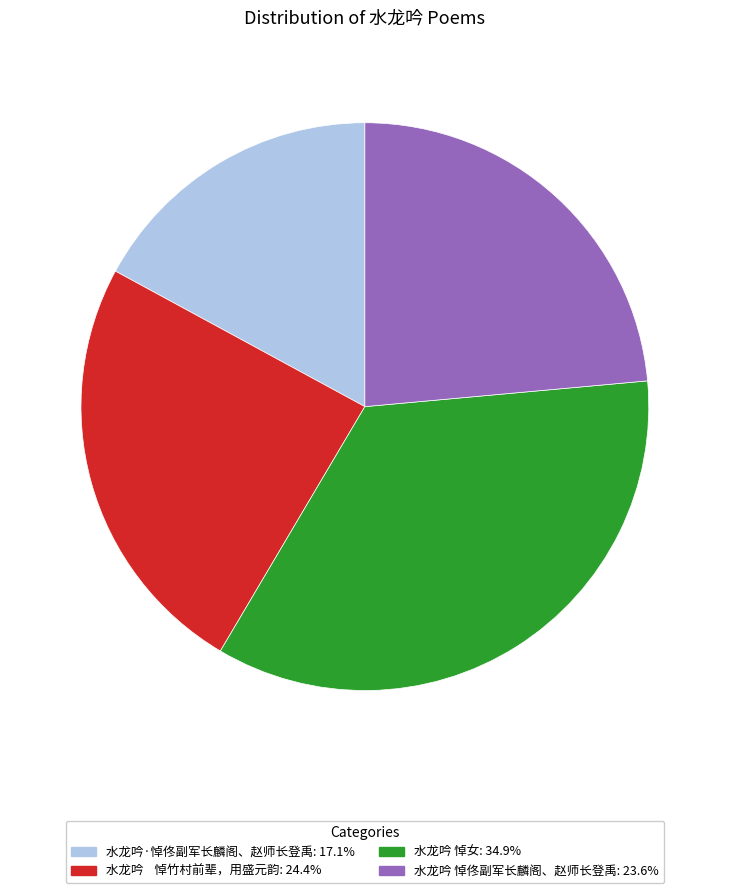

The 水龙吟·悼佟副军长麟阁、赵师长登禹 slice represents 30% of the pie. True or false?

False